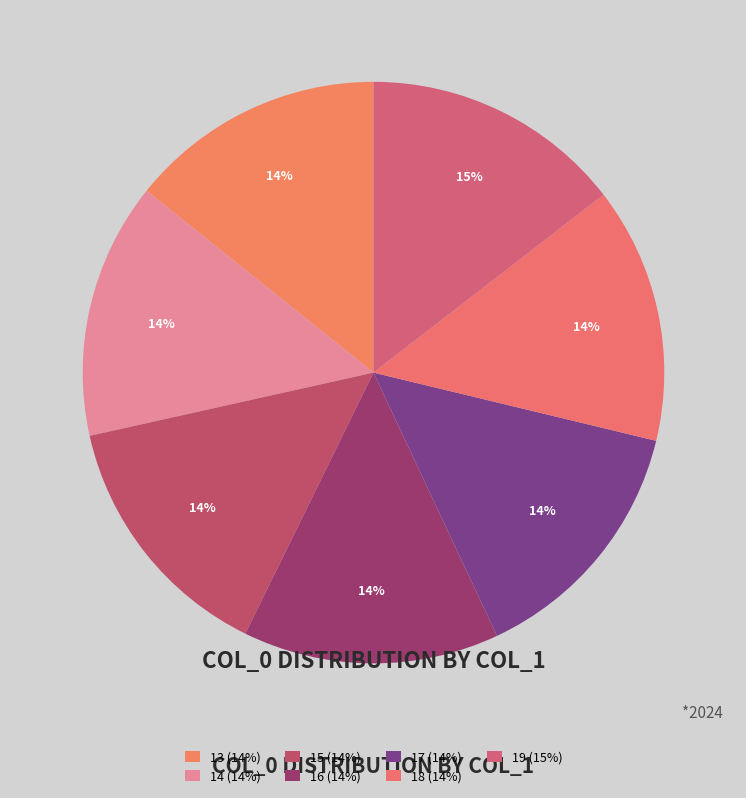

How many segments does this pie chart have?

7